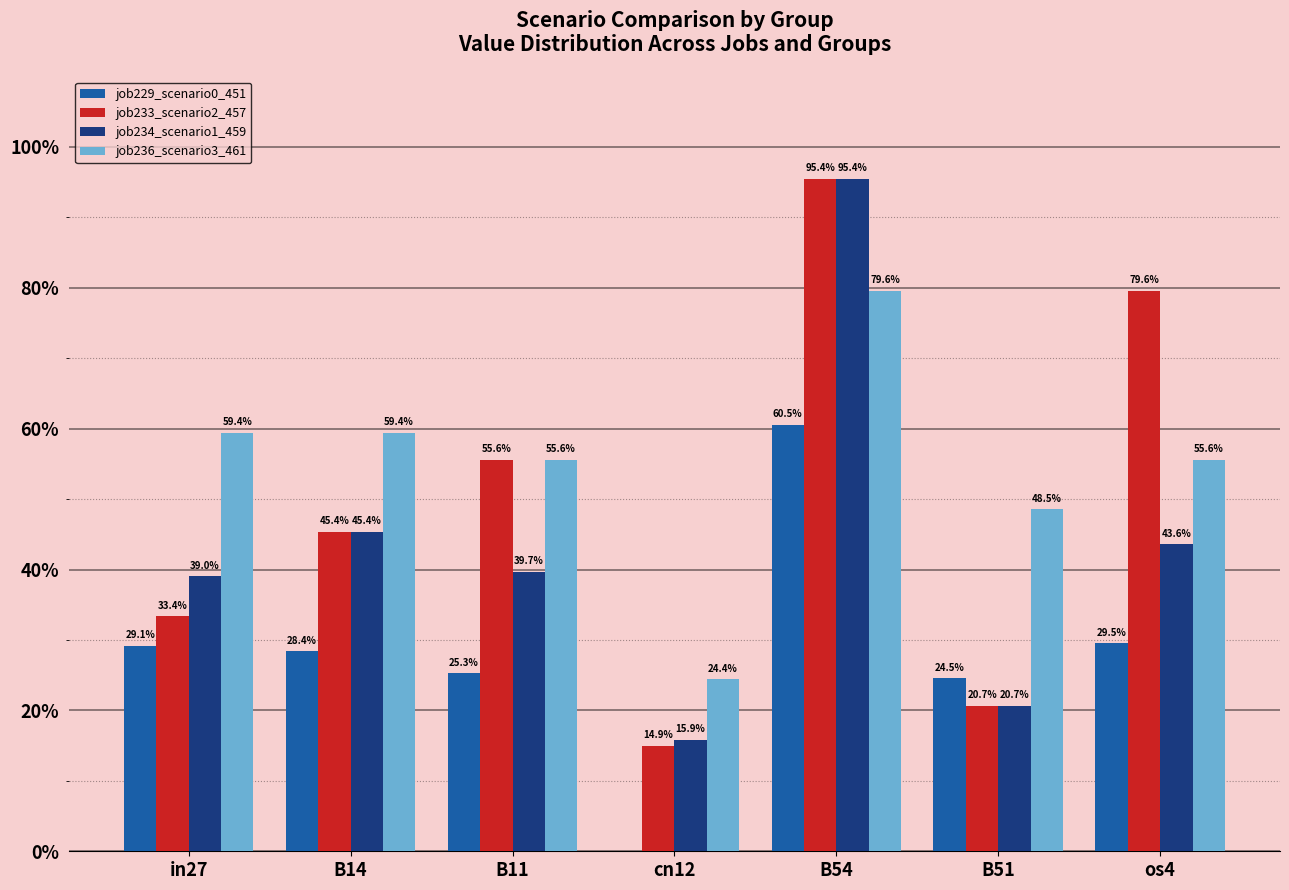

What are all the series names shown in the legend?

job229_scenario0_451, job233_scenario2_457, job234_scenario1_459, job236_scenario3_461